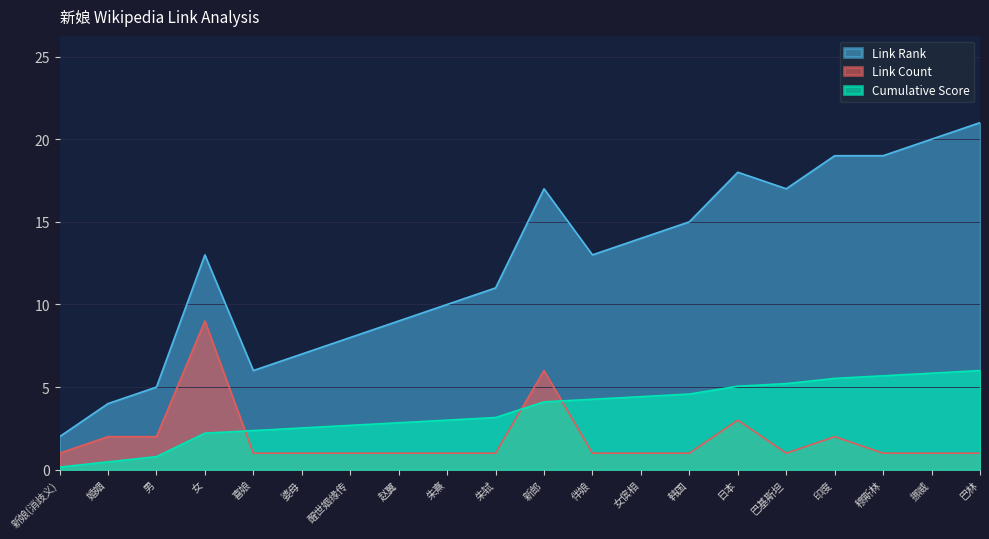

How many categories are shown in the chart?

20